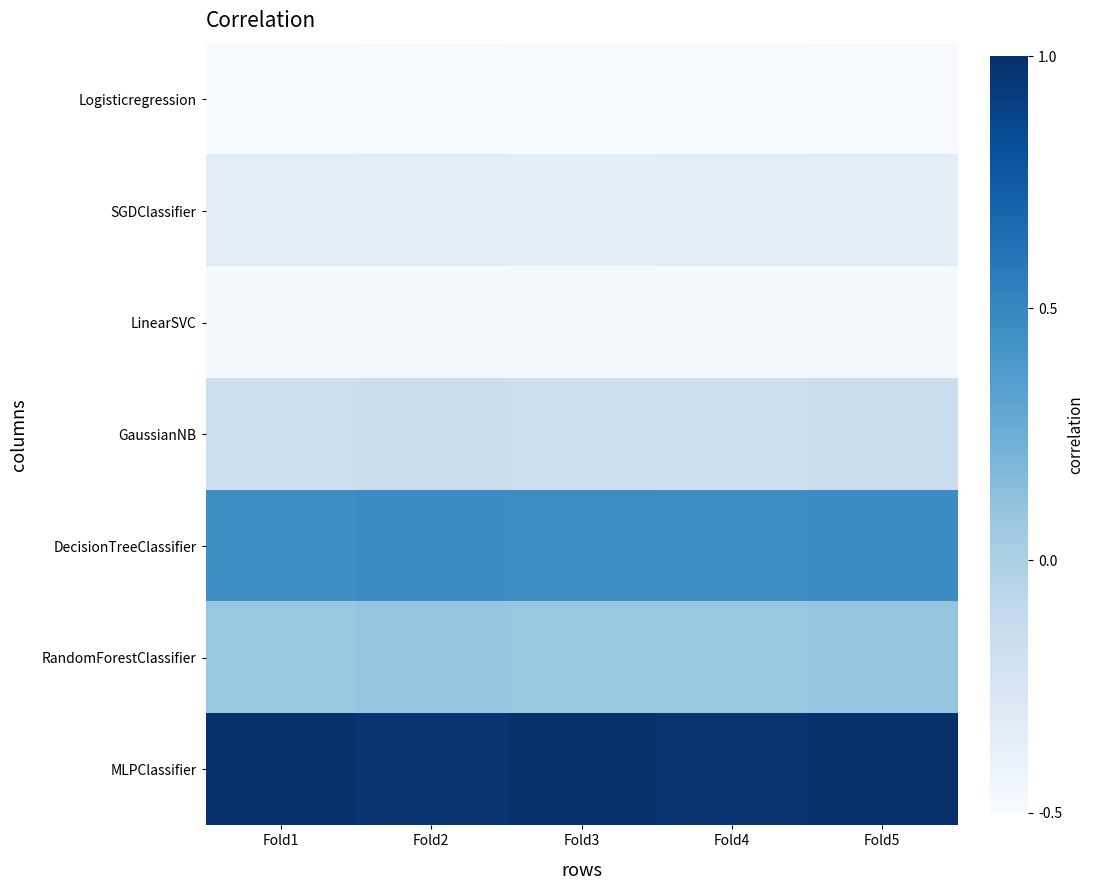

List the series in order of their peak value, lowest first.

Logisticregression, LinearSVC, SGDClassifier, GaussianNB, RandomForestClassifier, DecisionTreeClassifier, MLPClassifier